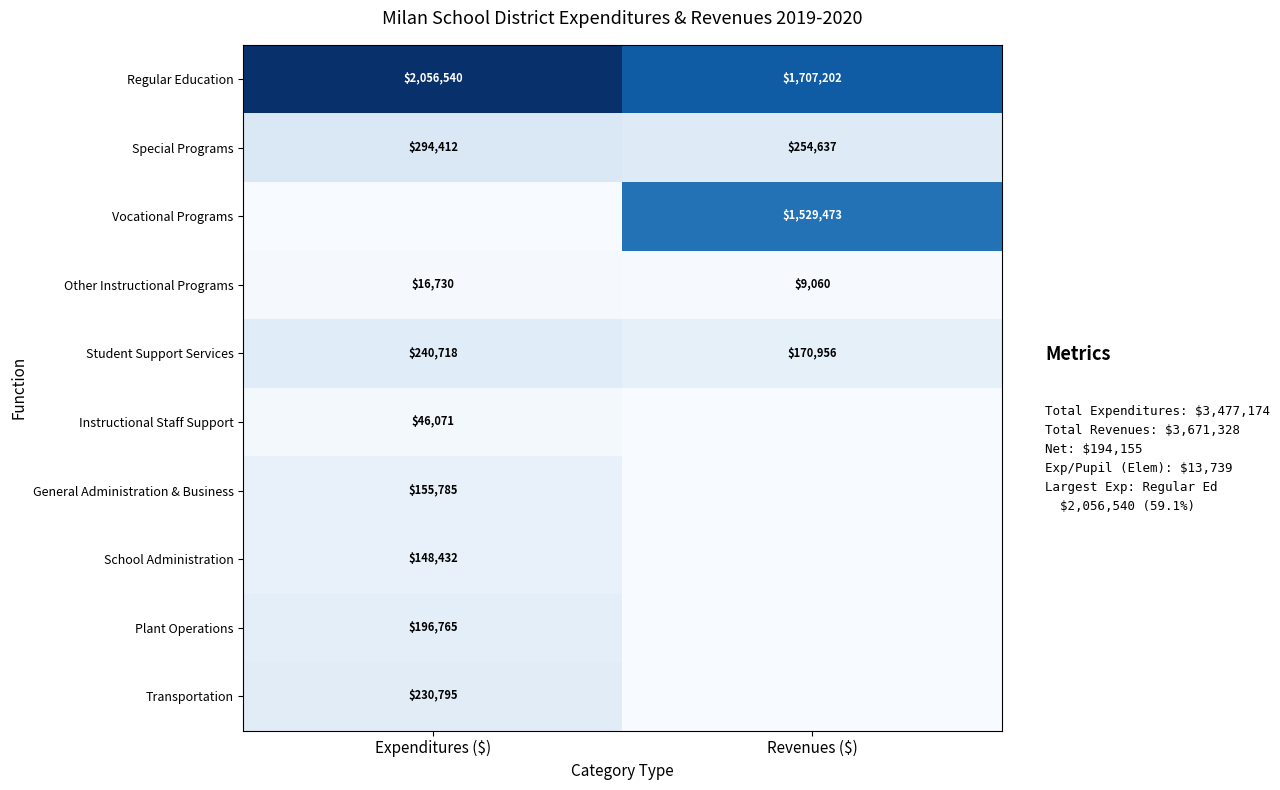

The Special Programs series shows 454834 at Revenues ($). True or false?

False